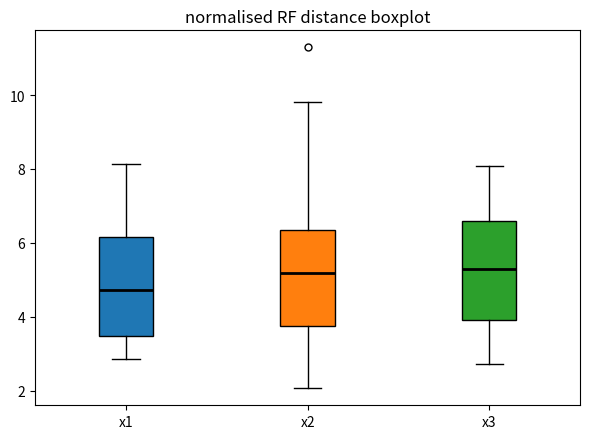

Reading left to right, read every box against the y-axis: the position of its median line, the range the box covers, and the ends of its whiskers. The values are not printed on the chart, so give them approximately, as read against the axis.

x1: median 4.8, box 3.4 to 6.2, whiskers 2.8 to 8.2
x2: median 5.2, box 3.8 to 6.4, whiskers 2.0 to 9.8
x3: median 5.2, box 4.0 to 6.6, whiskers 2.8 to 8.0